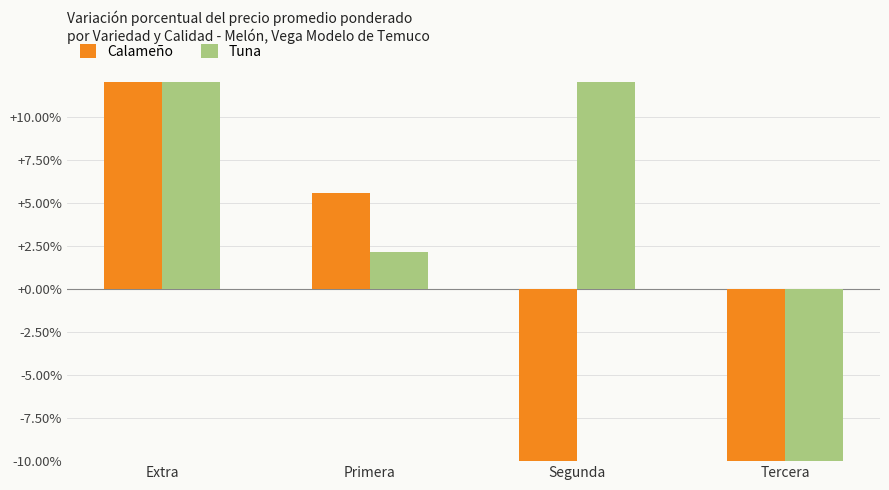

At which label does Calameño first exceed 5?

Extra